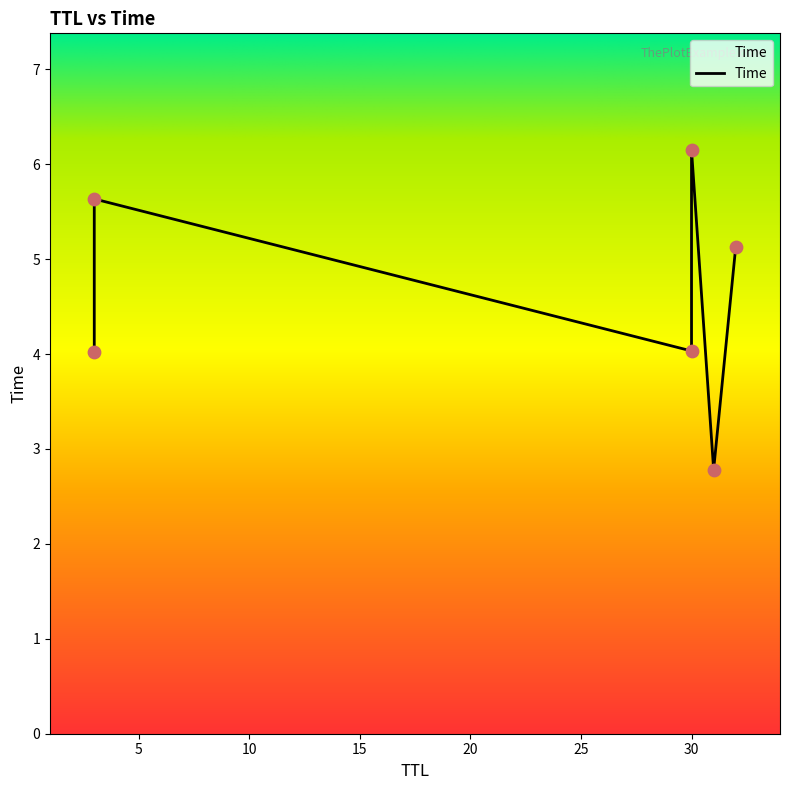

What is the change in value from 3 to 30?

+0.5